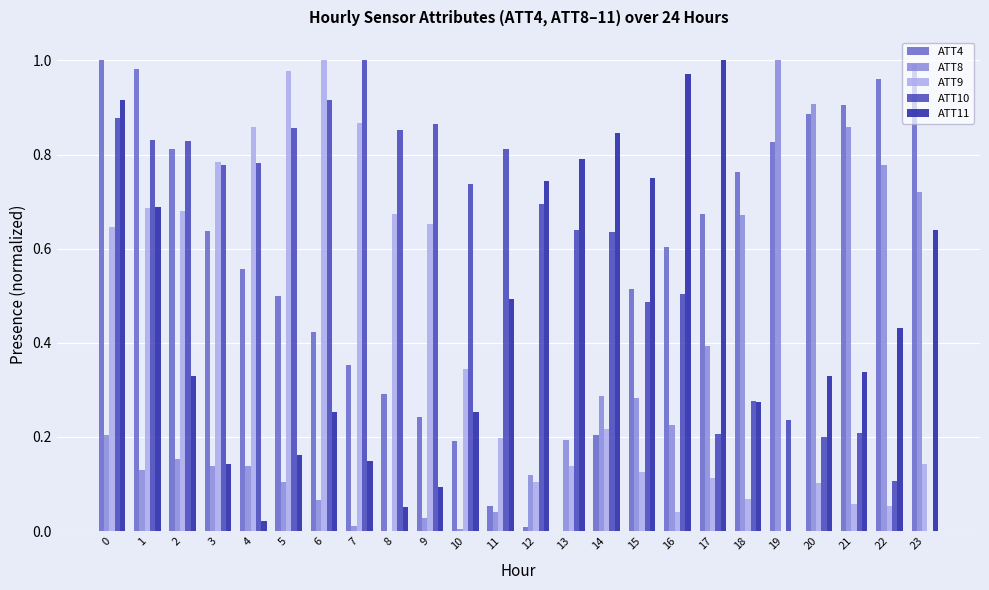

Which category has the highest value in the ATT9 series?

6